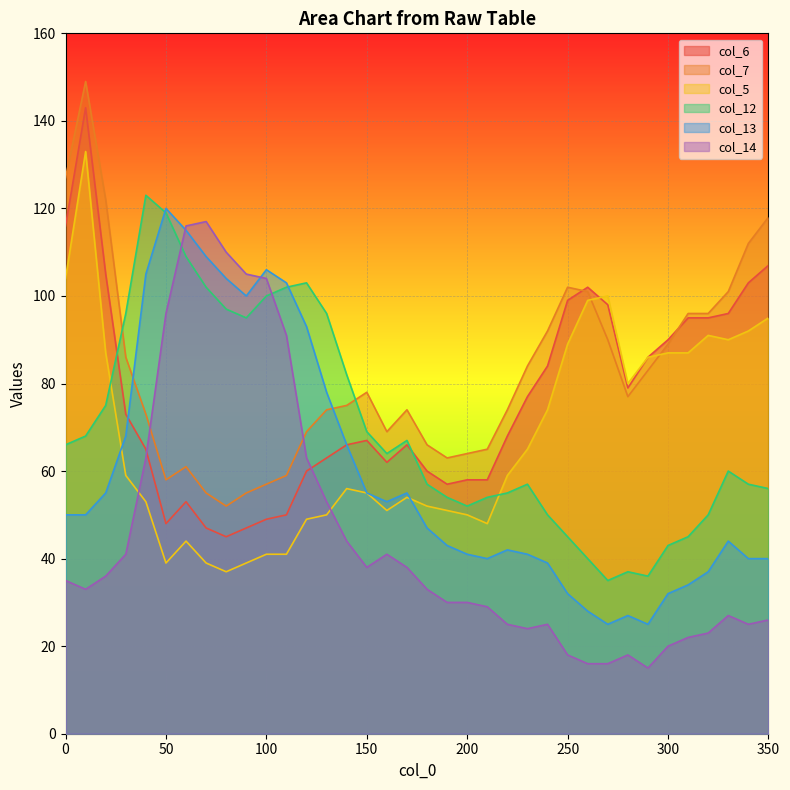

What is the difference between the maximum and minimum values in the col_14 series?

102